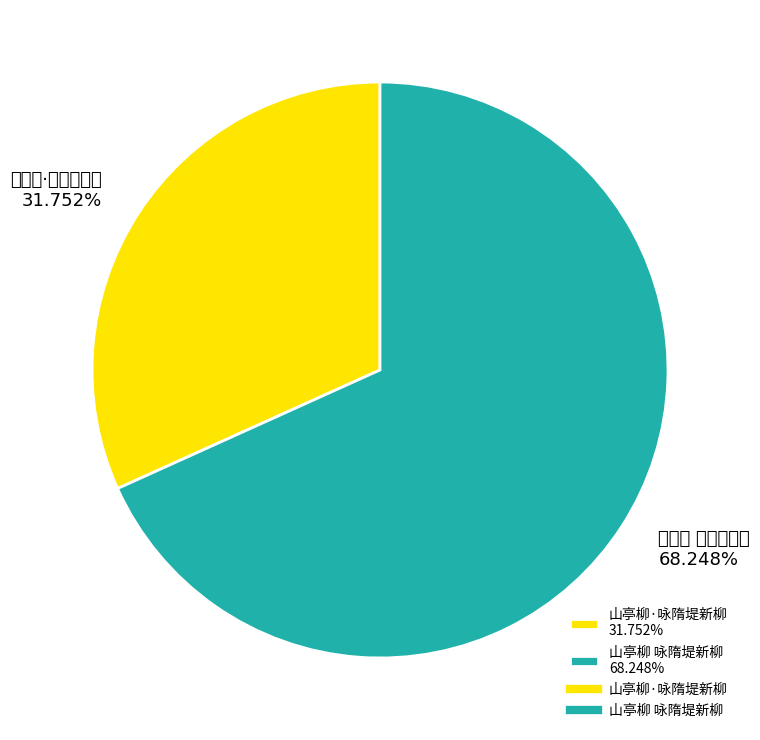

What portion of the pie excludes 山亭柳 咏隋堤新柳?

31.8%